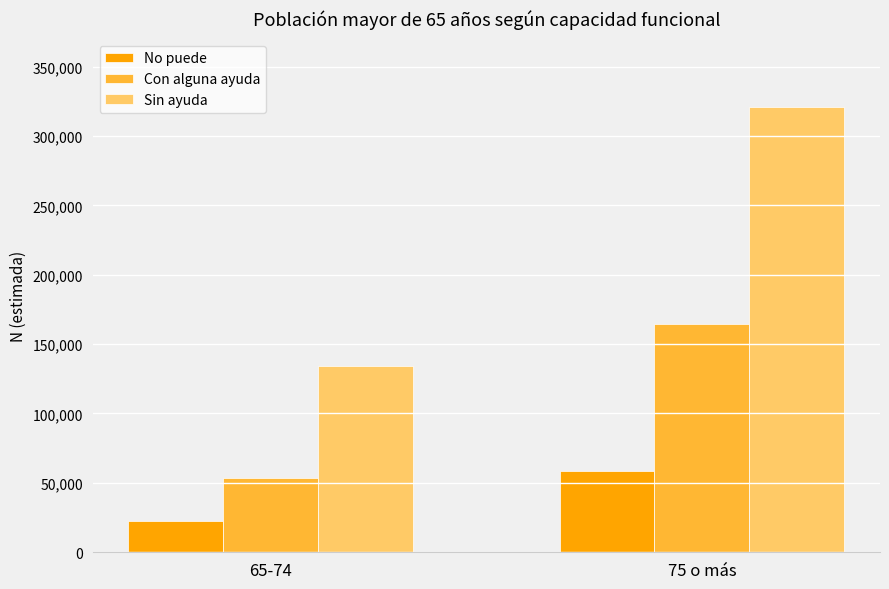

What value does the Con alguna ayuda series have at 75 o más?

164526